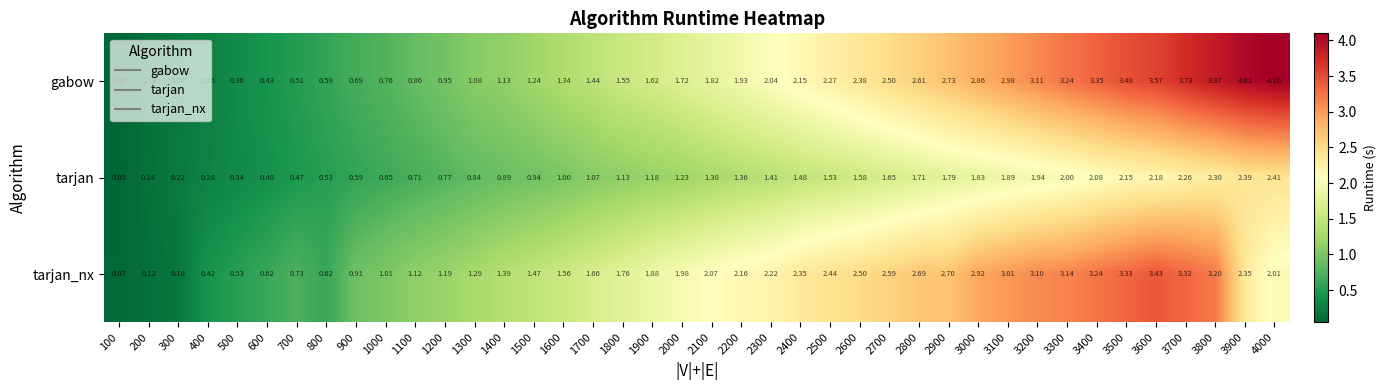

How many data points does each series have?

40